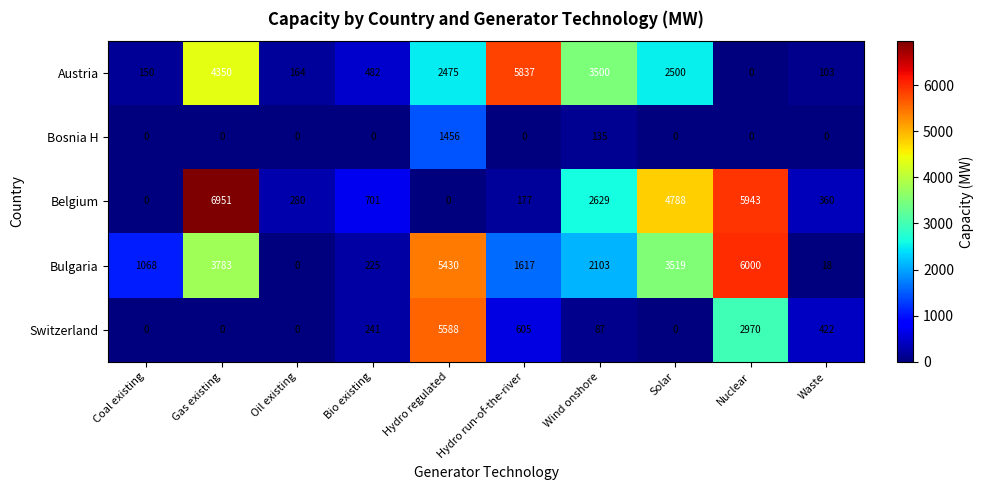

At which category does the chart reach its peak across all series?

Gas existing